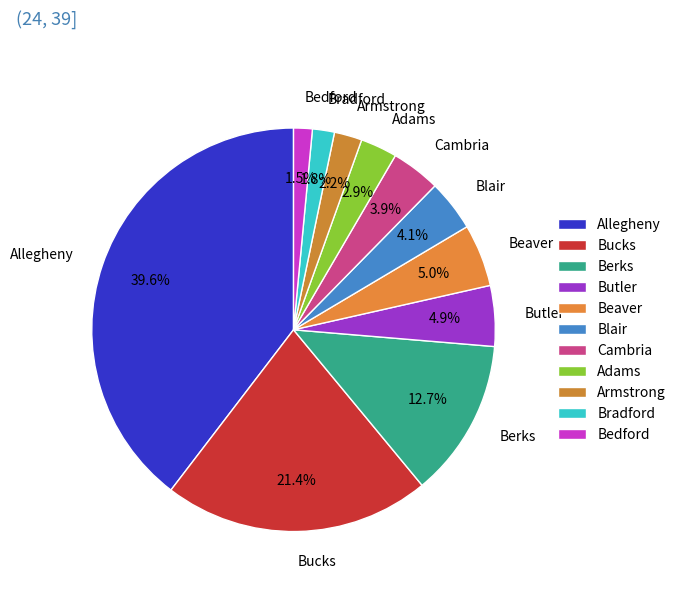

Does any single category account for the majority?

No